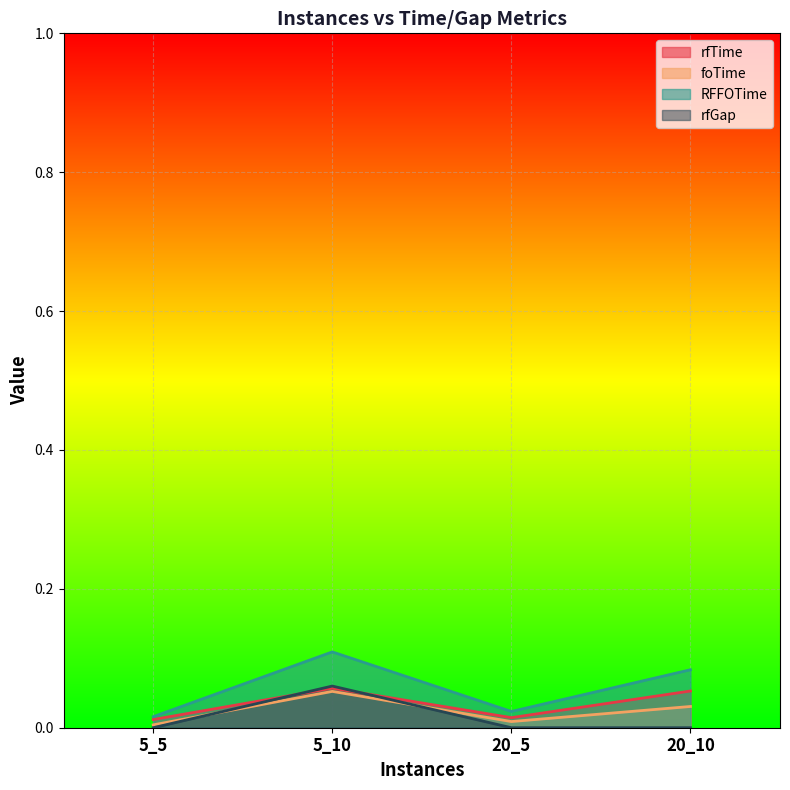

At which category does RFFOTime reach its first local peak?

5_10